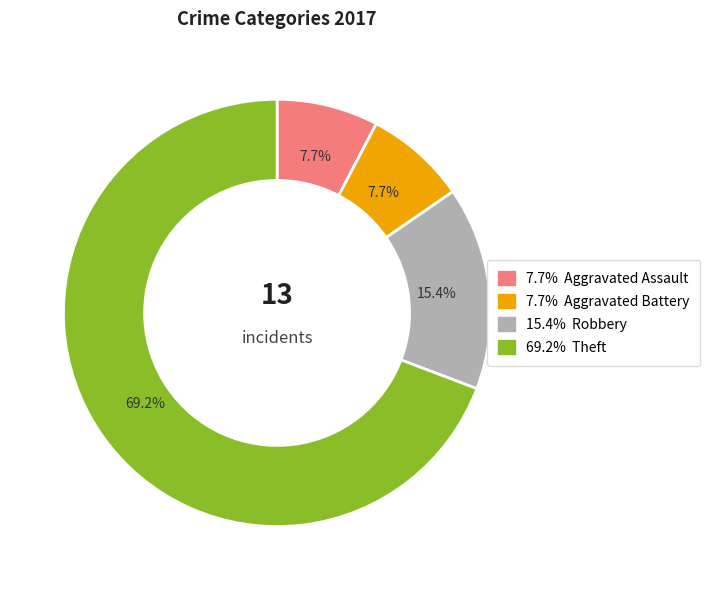

Is there a majority slice in this chart?

Yes